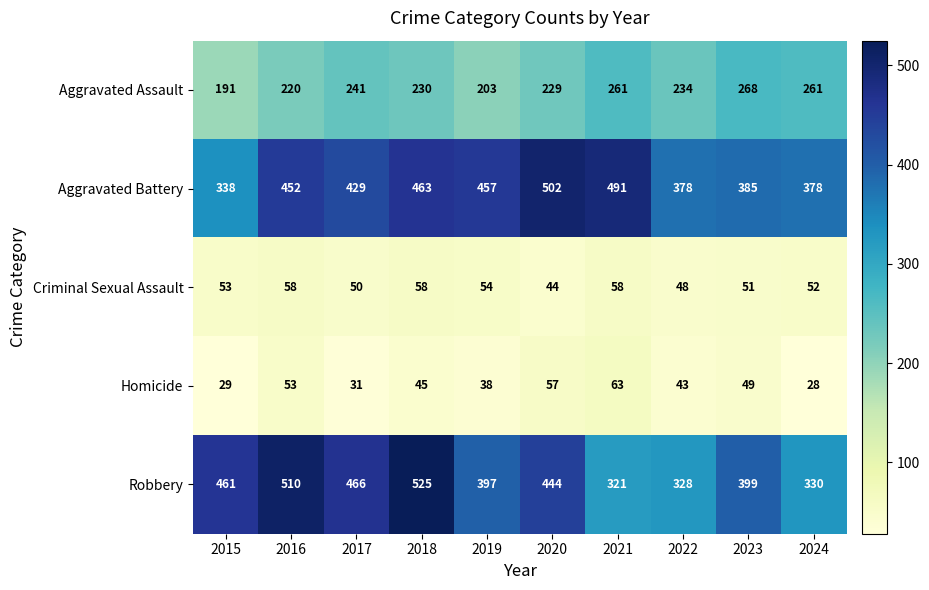

How many values in the Criminal Sexual Assault series are below 53?

5